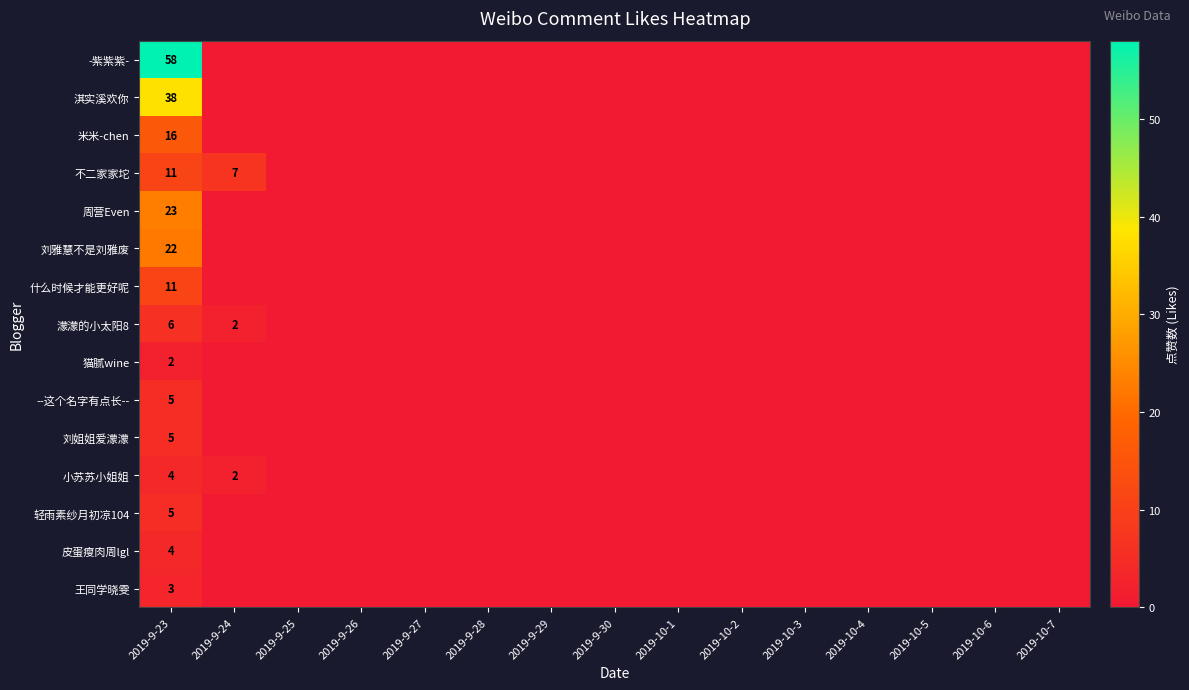

True or false: 米米-chen has a value of 0 at 2019-10-4.

True